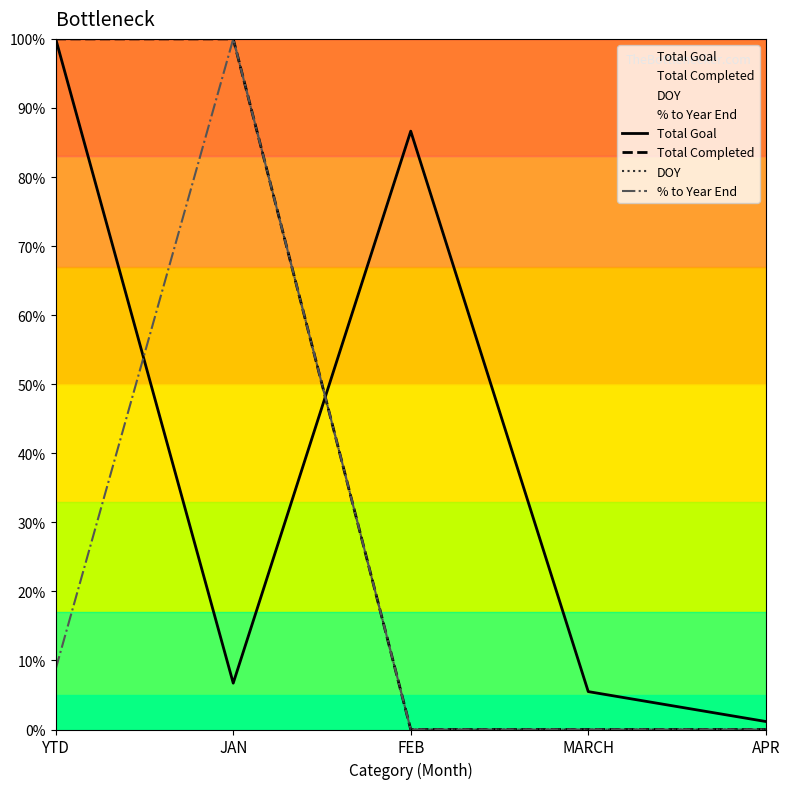

Which series has the largest total across all categories?

Total Goal